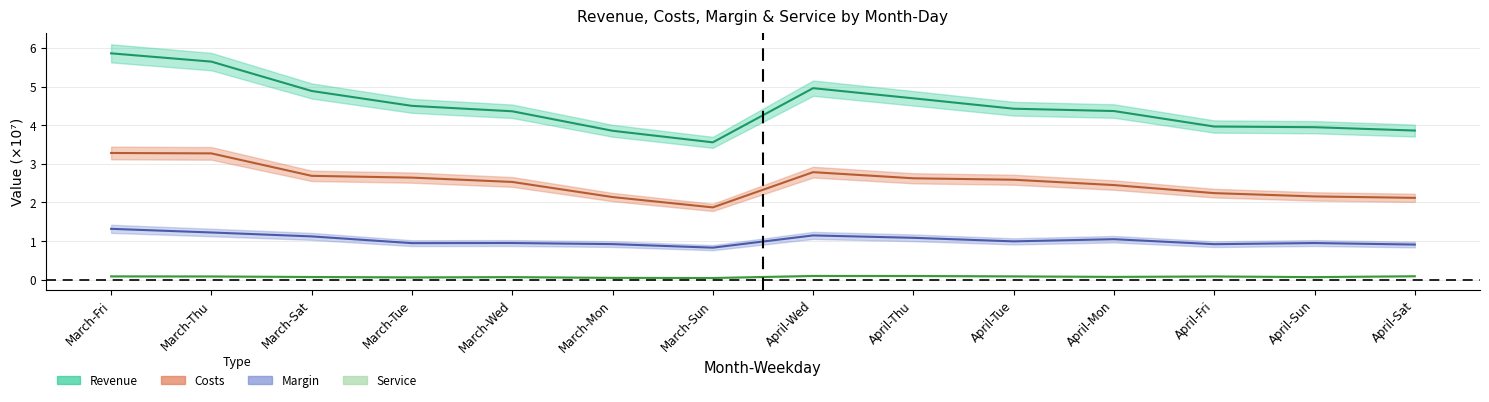

How many distinct data groups are displayed?

4